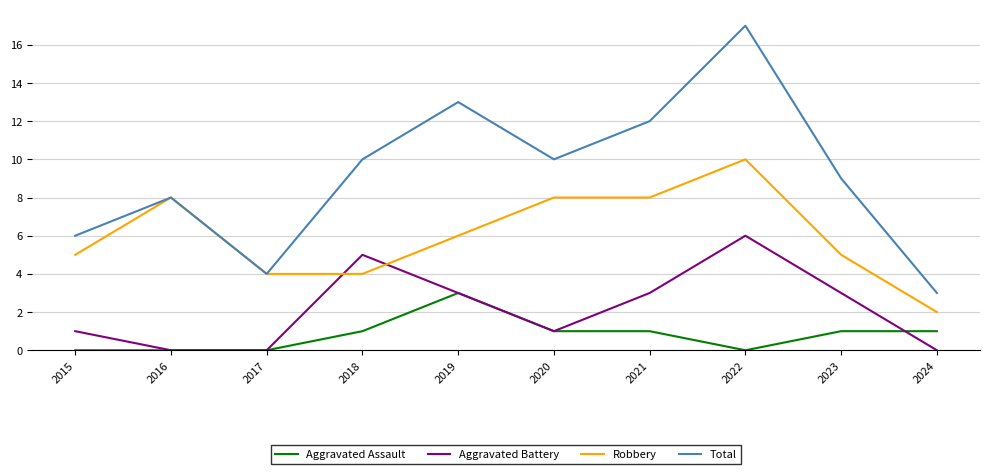

Read the Robbery value at 2016.

8